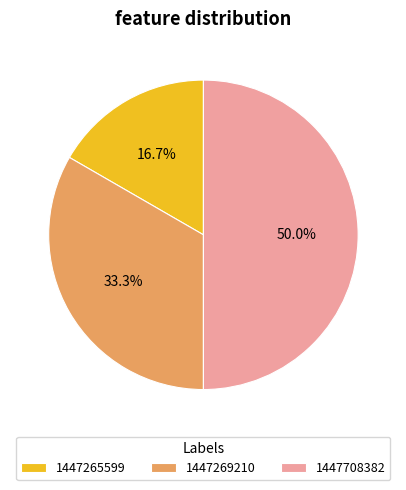

What is the largest slice in the pie chart?

1447708382